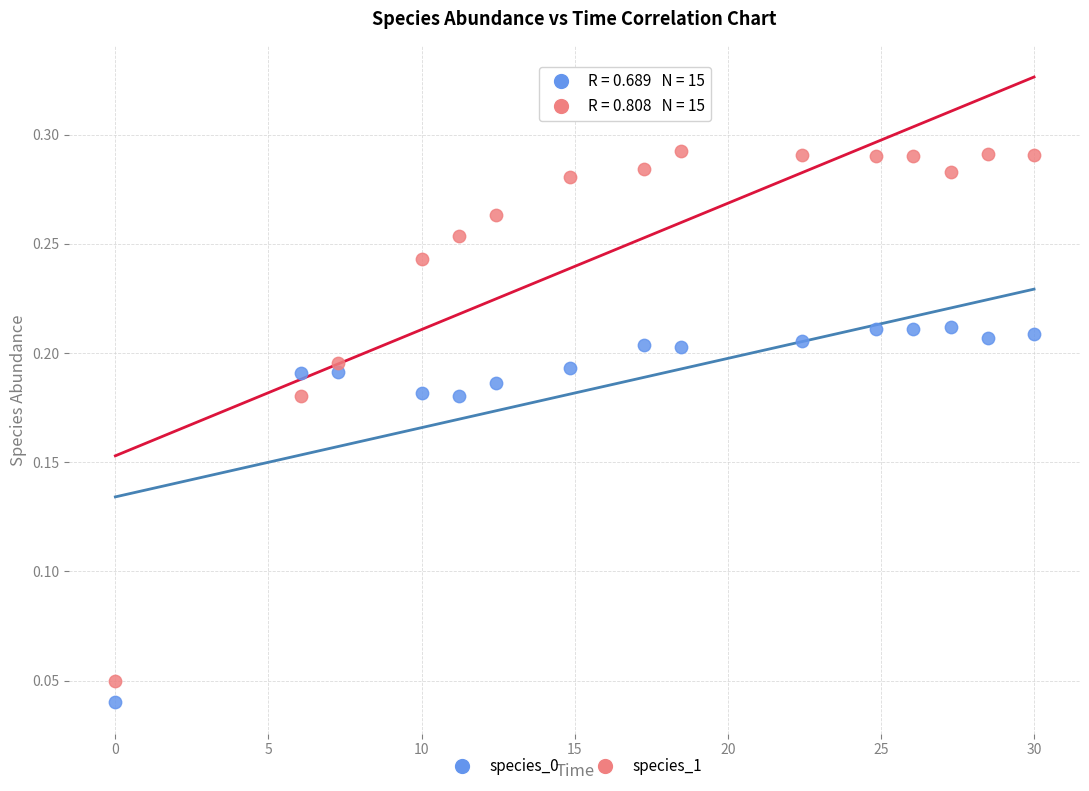

Which series reaches the maximum Y coordinate?

species_1